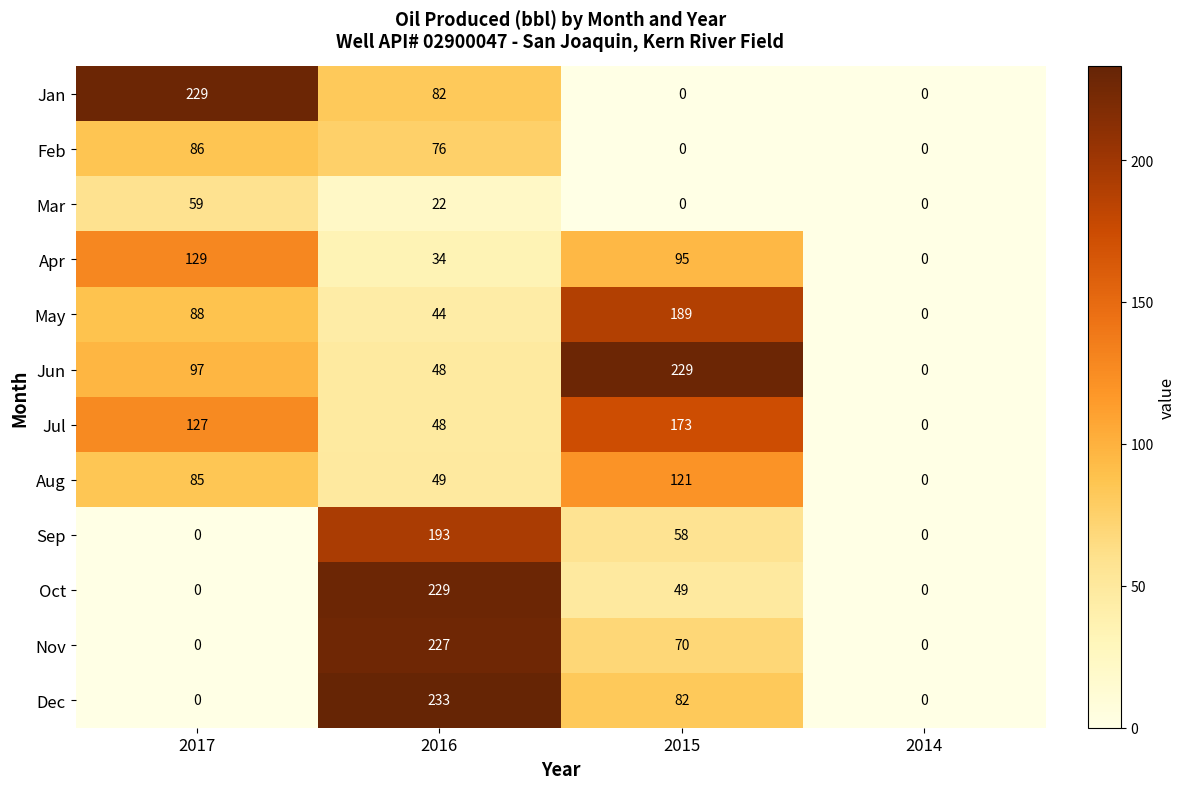

What is the difference between the second highest and minimum values in the Jan series?

82